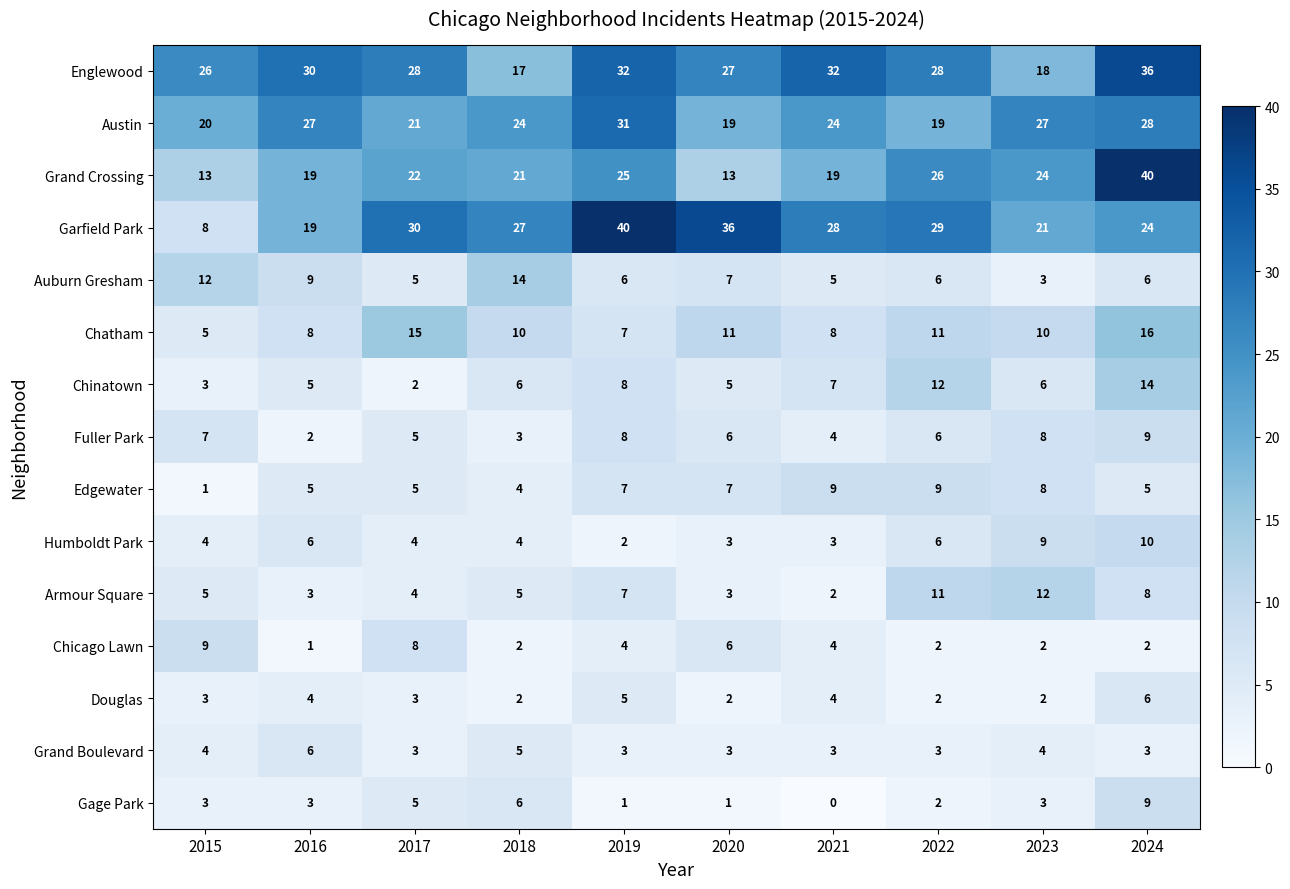

How many Grand Boulevard values are between 3 and 4?

8